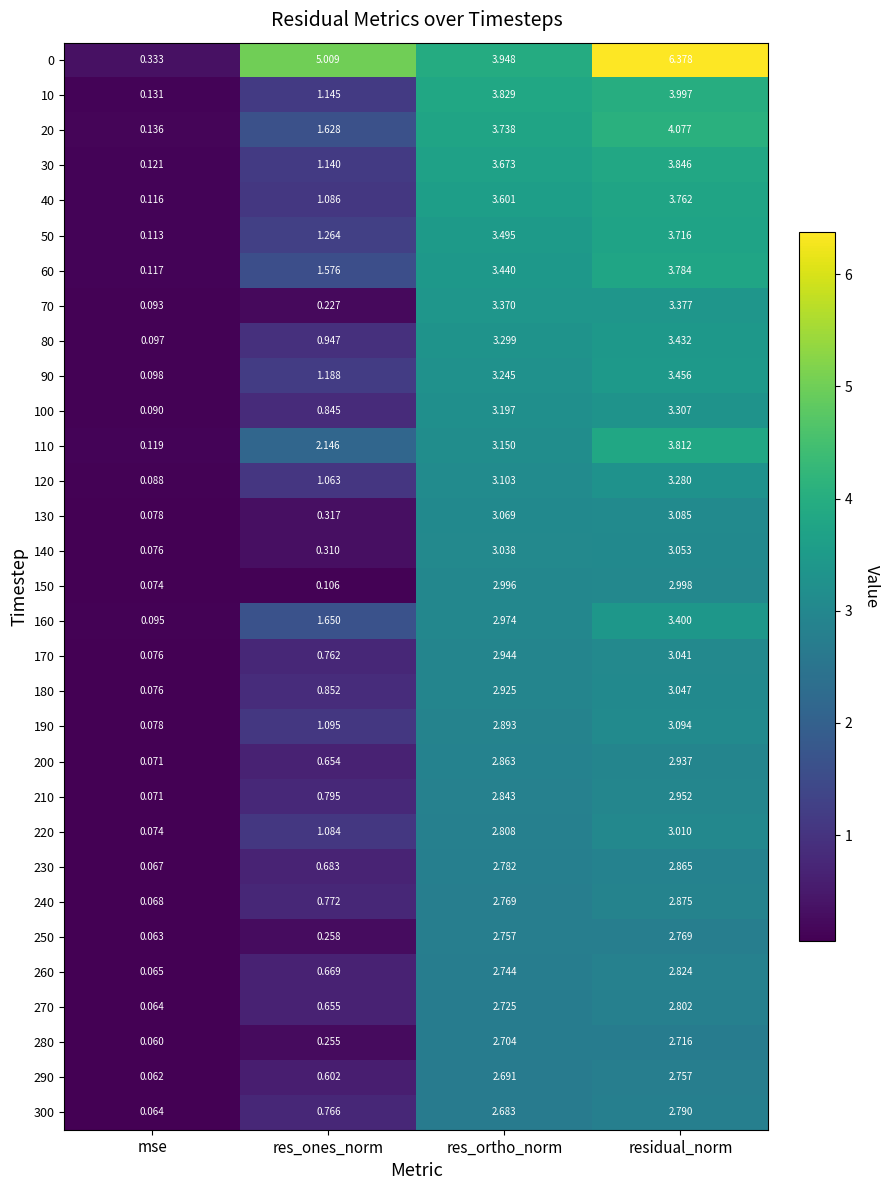

Where does the 170 series first go above 2?

res_ortho_norm